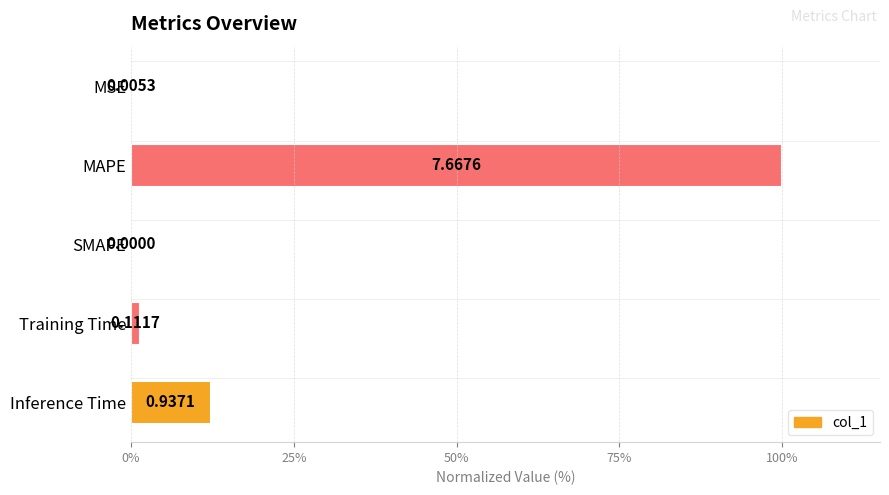

Which has a higher value, SMAPE or MAPE?

MAPE